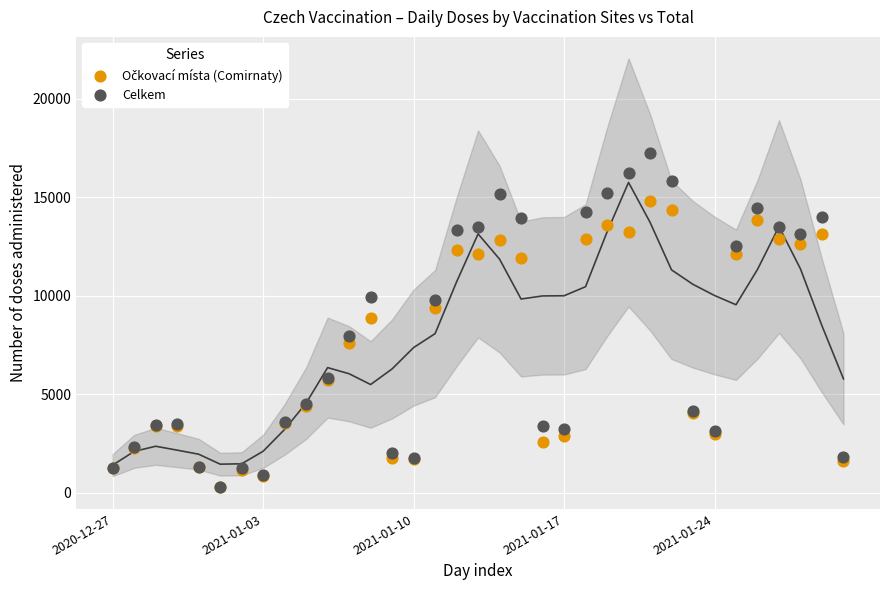

Which series has the widest spread of Y values?

Celkem